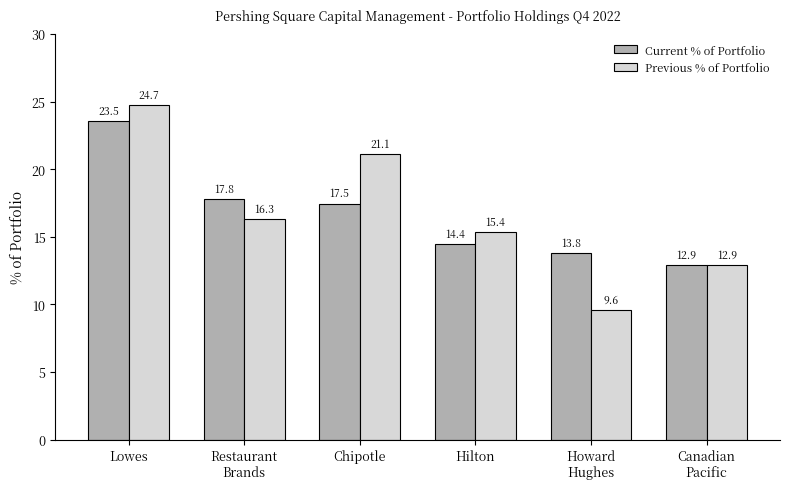

Which series has the largest range (max minus min)?

Previous % of Portfolio